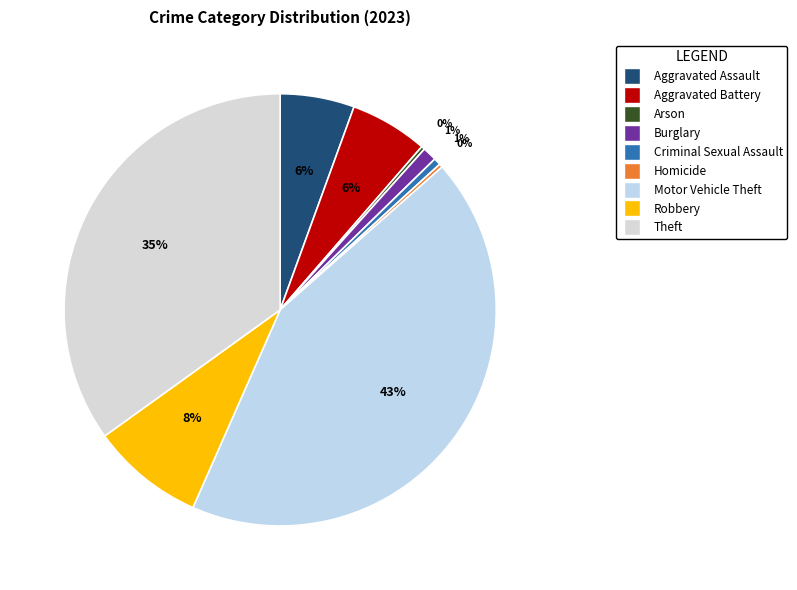

How many slices are in this pie chart?

9